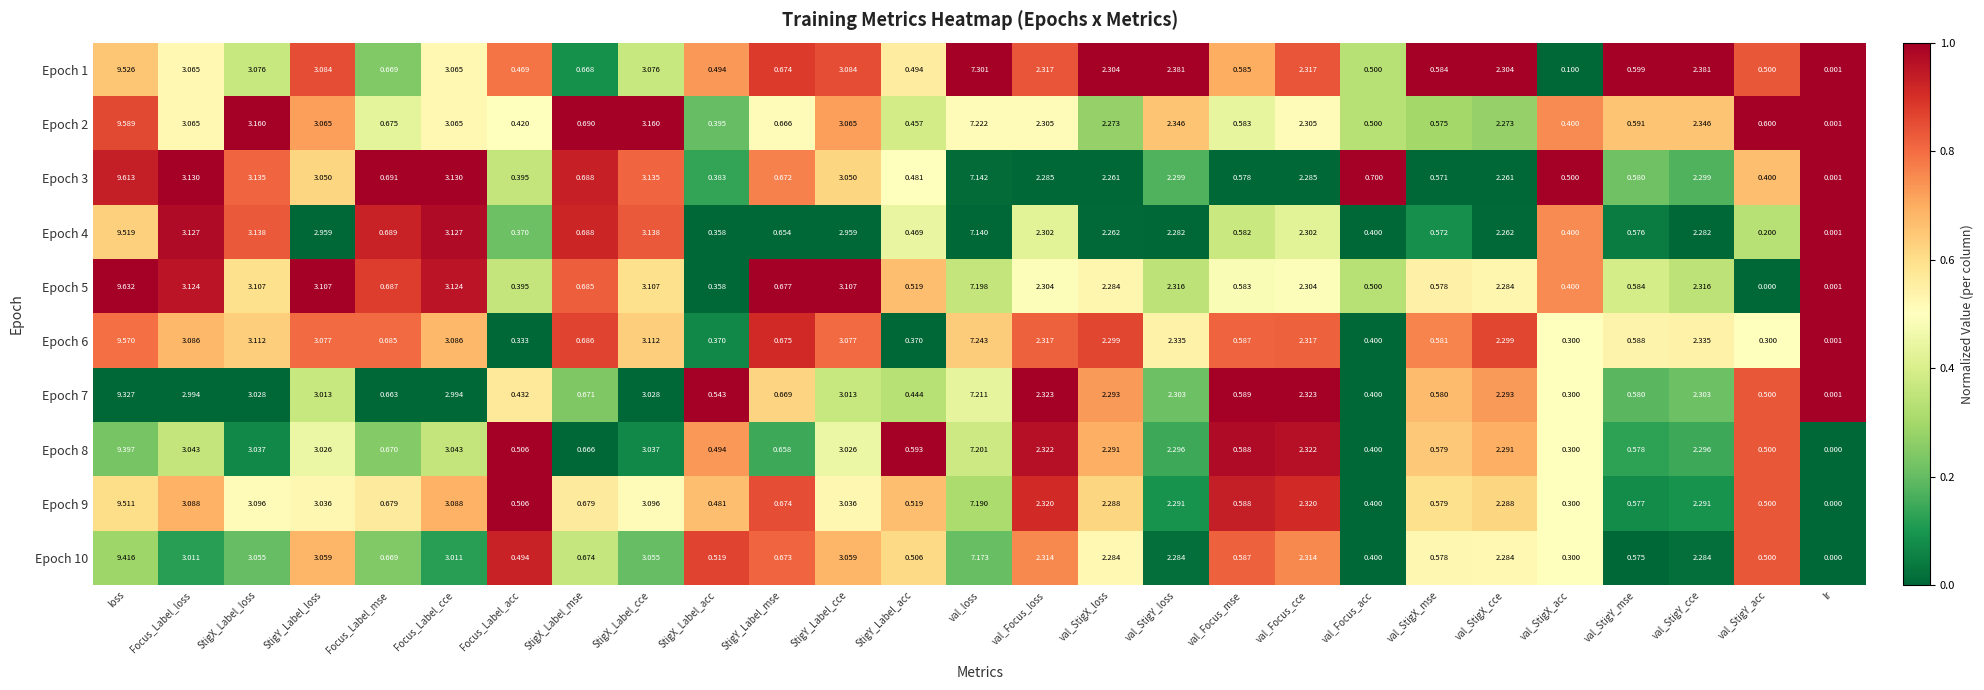

Which label corresponds to the largest value in the chart?

loss